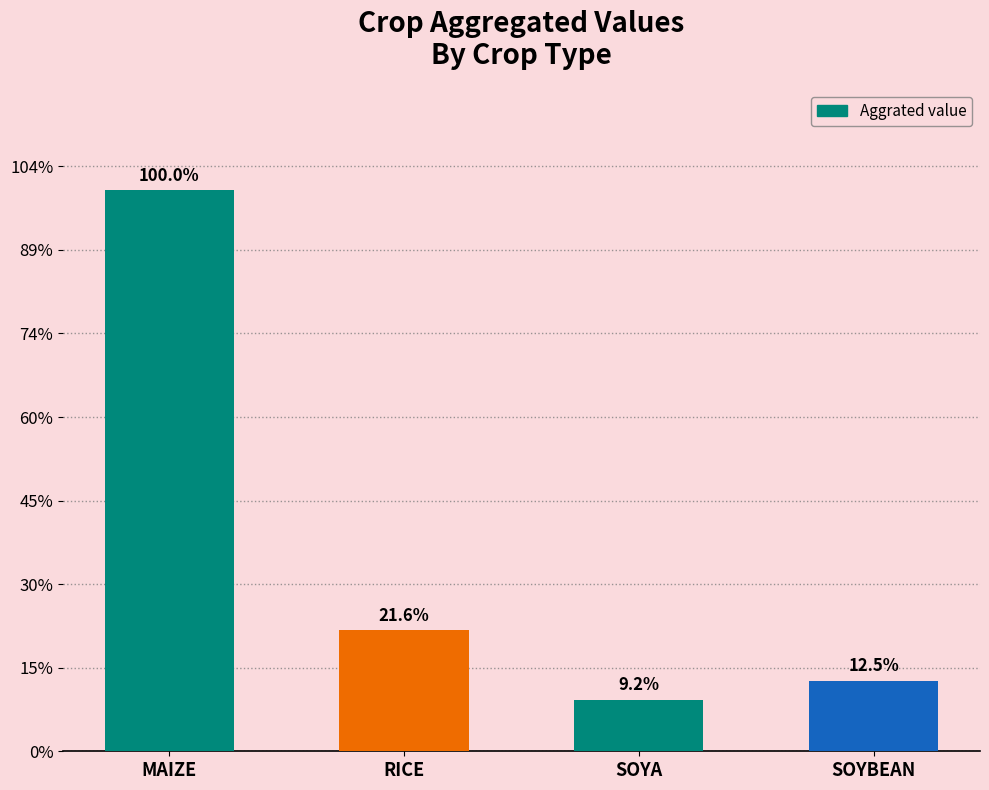

What is the difference between the maximum and minimum values?

121886.8